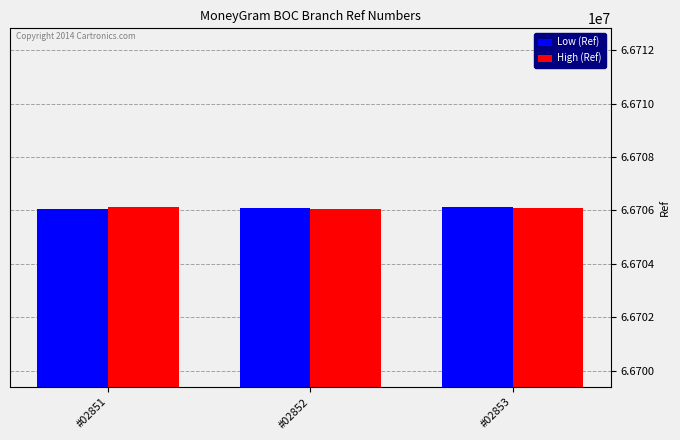

How many data points does each series have?

3